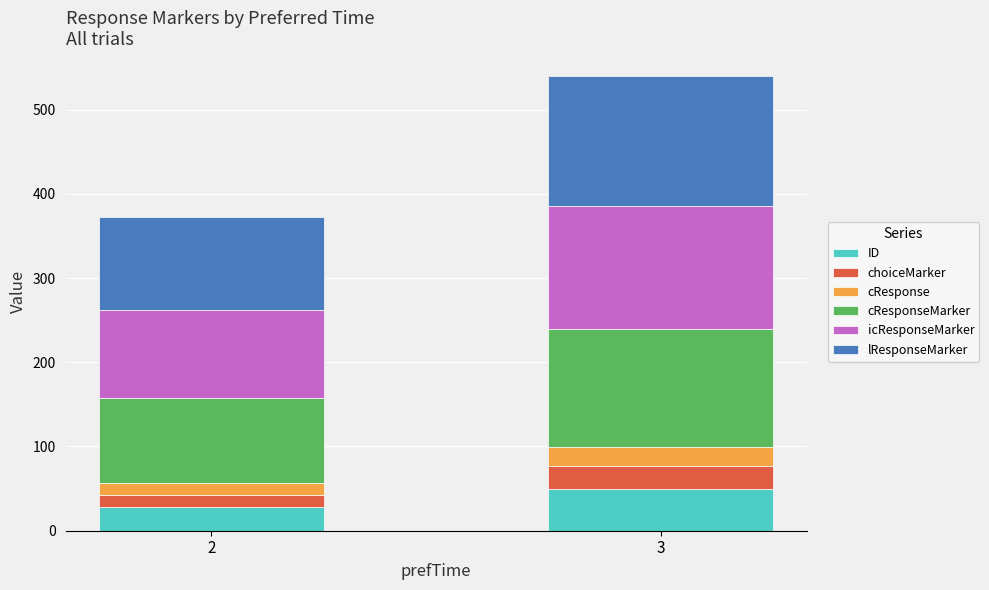

What are all the series names shown in the legend?

ID, choiceMarker, cResponse, cResponseMarker, icResponseMarker, lResponseMarker